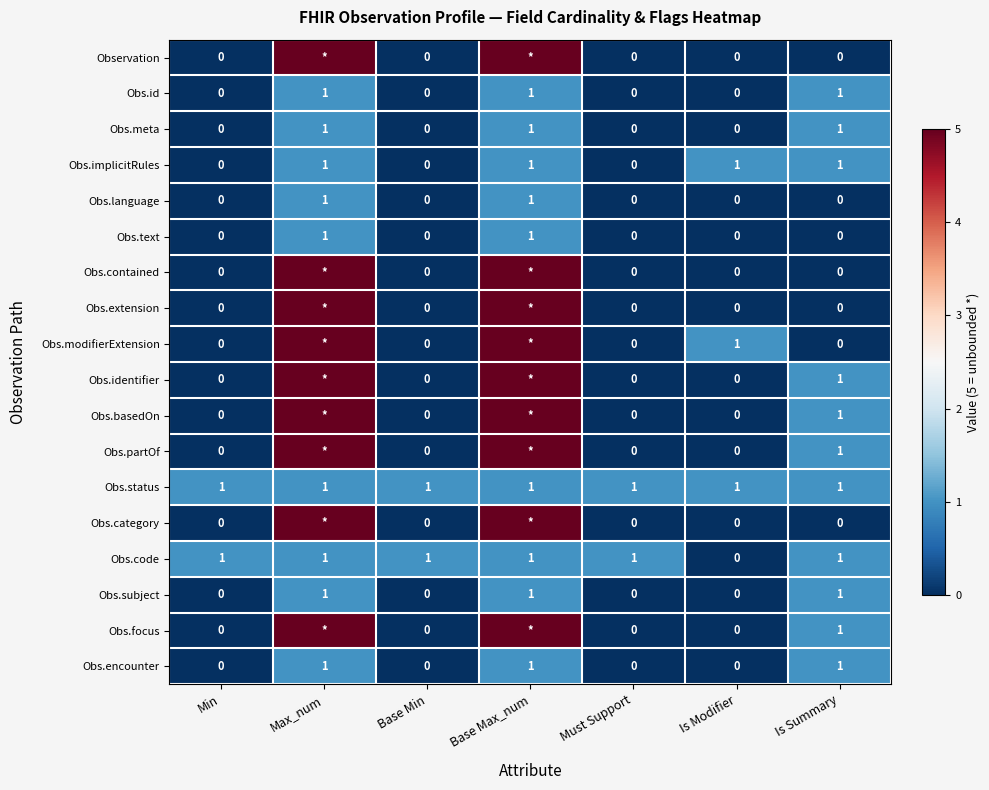

Is the value of Obs.contained at Base Min greater than the value of Obs.status at Base Max_num?

No